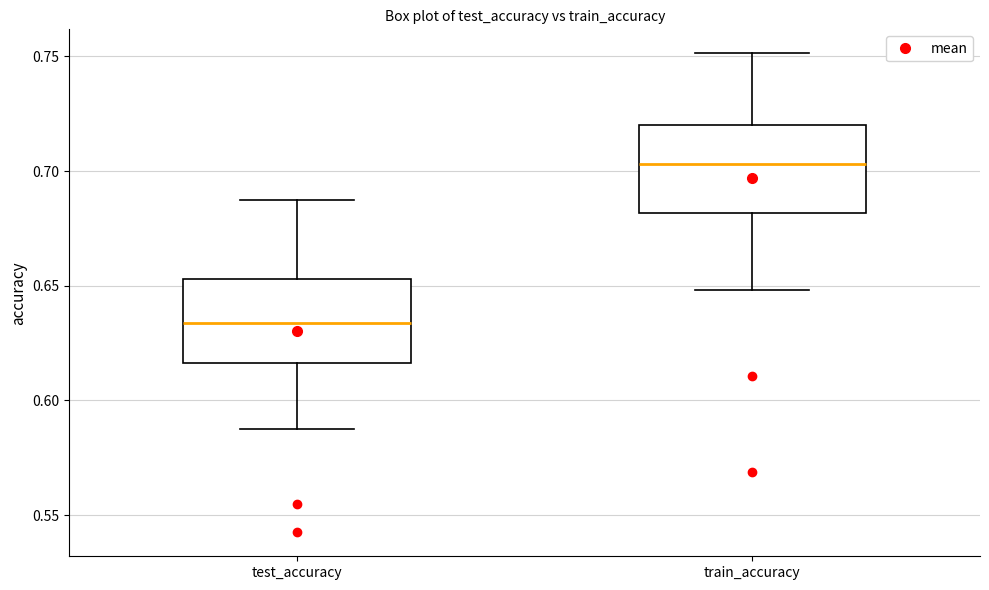

Reading left to right, transcribe this box plot: for each box, give where its median line is, the range the box spans, and where its two whiskers end, as read against the y-axis. The values are not printed on the chart, so give them approximately, as read against the axis.

test_accuracy: median 0.635, box 0.615 to 0.655, whiskers 0.590 to 0.690
train_accuracy: median 0.705, box 0.680 to 0.720, whiskers 0.650 to 0.750